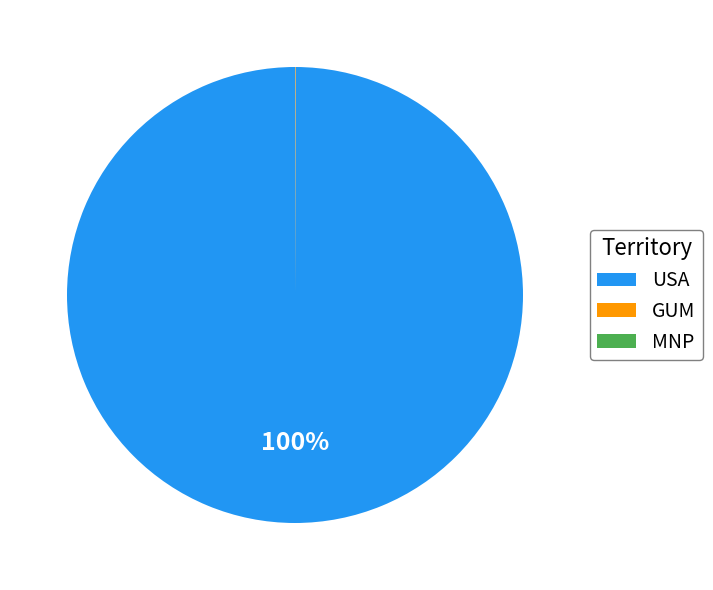

To the nearest percent, what is the difference between the largest and smallest slice percentages?

100%